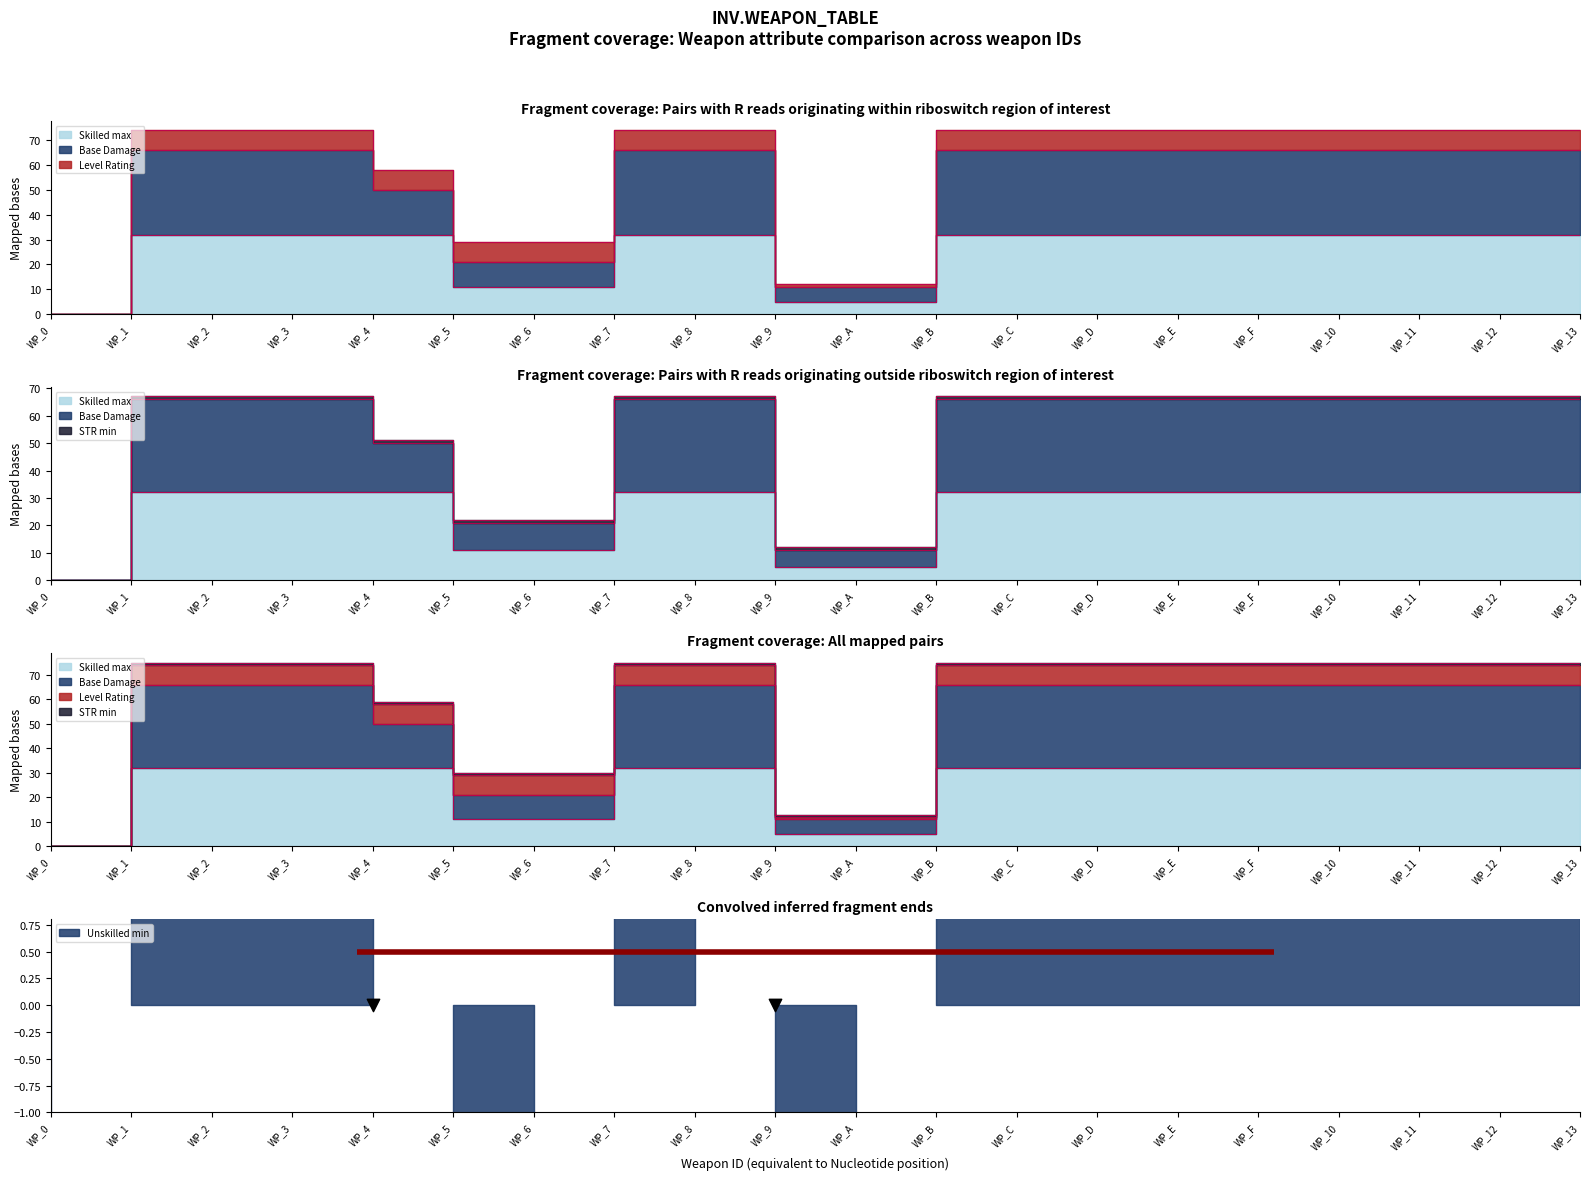

Which series has the largest total across all categories?

Base Damage